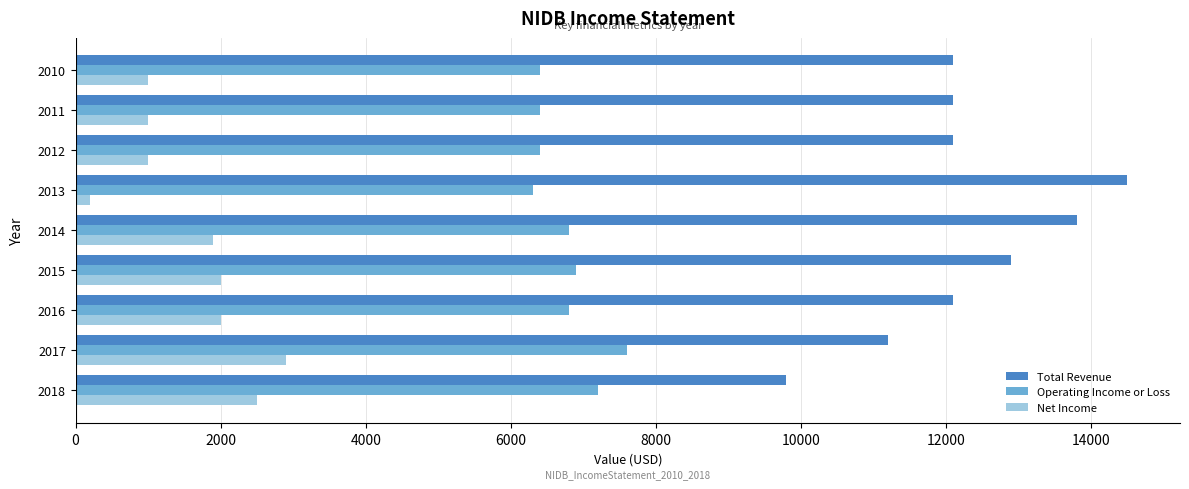

At how many categories does at least one series exceed 1792?

9